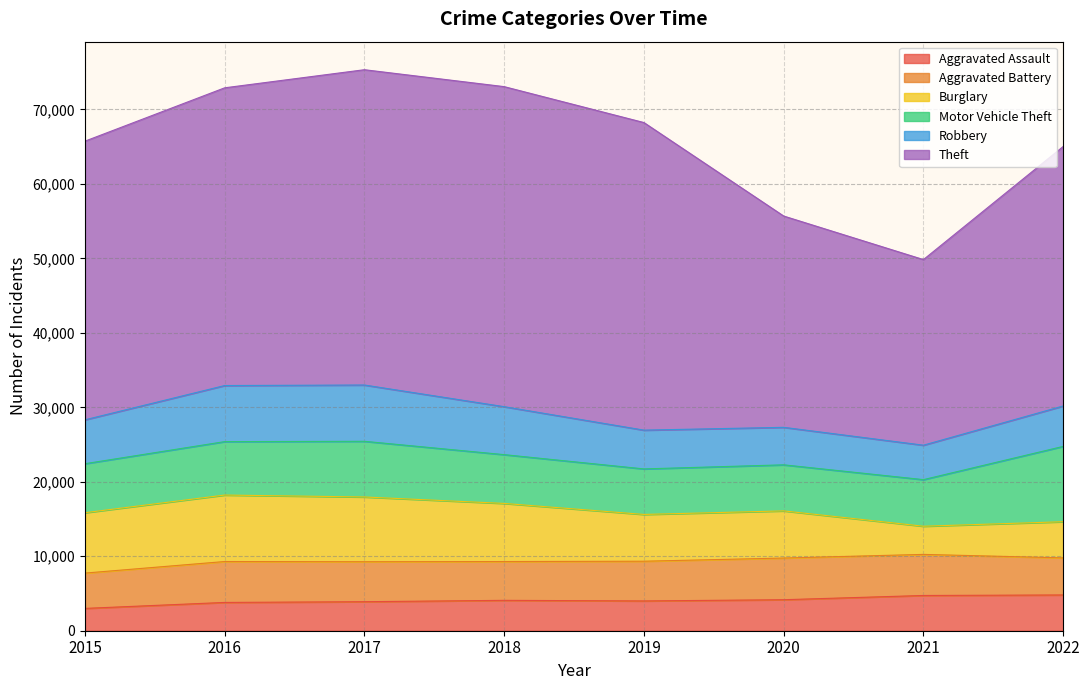

At which category is the sum across all series the highest?

2017